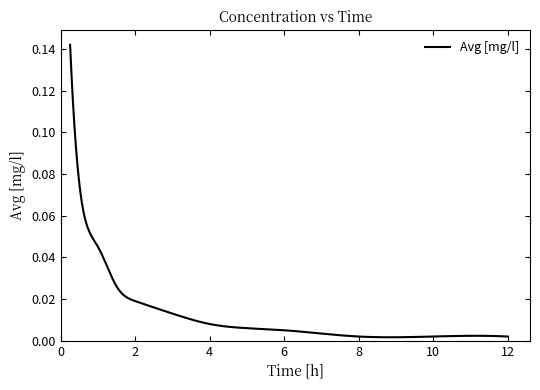

What is the maximum value shown in the chart?

0.1